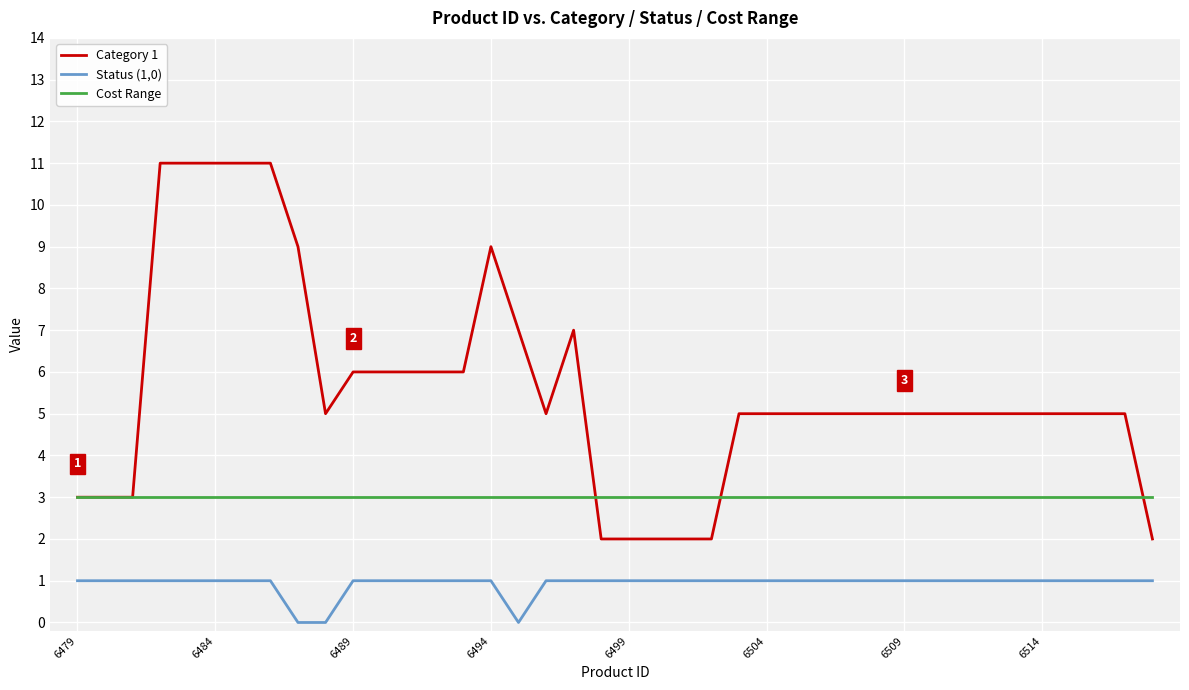

Which series has the largest range (max minus min)?

Category 1